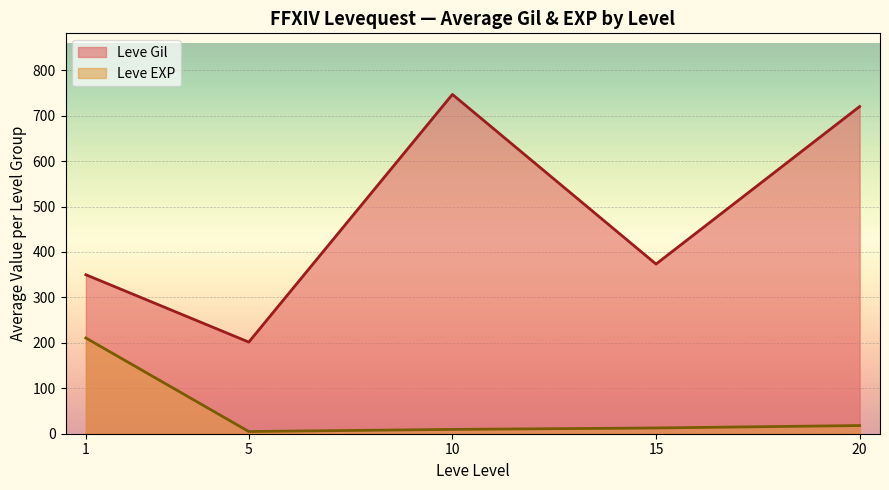

What is the sum of the Leve Gil values at 1 and 5?

551.5